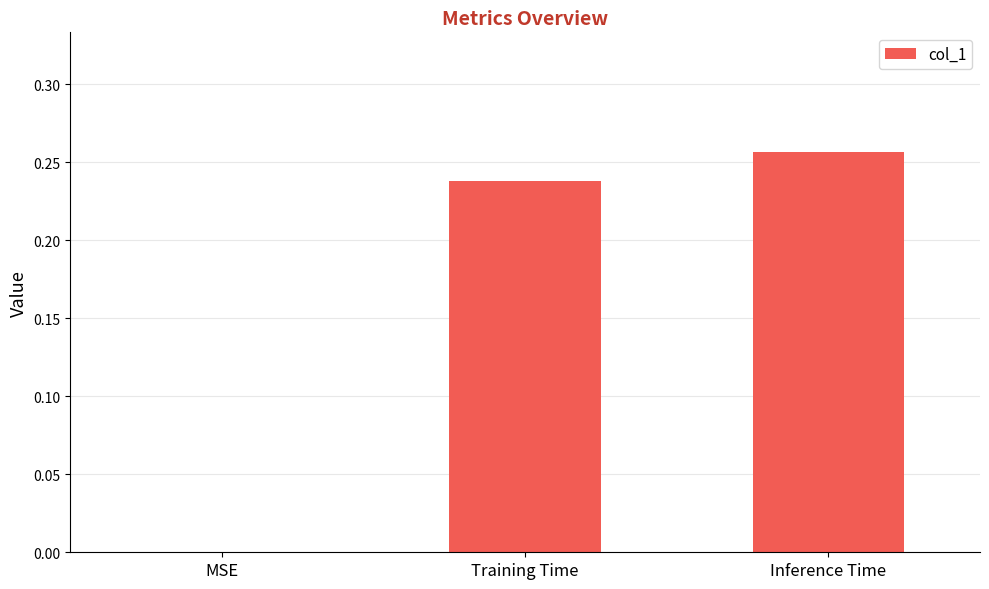

At which category does the chart reach its peak across all series?

Inference Time